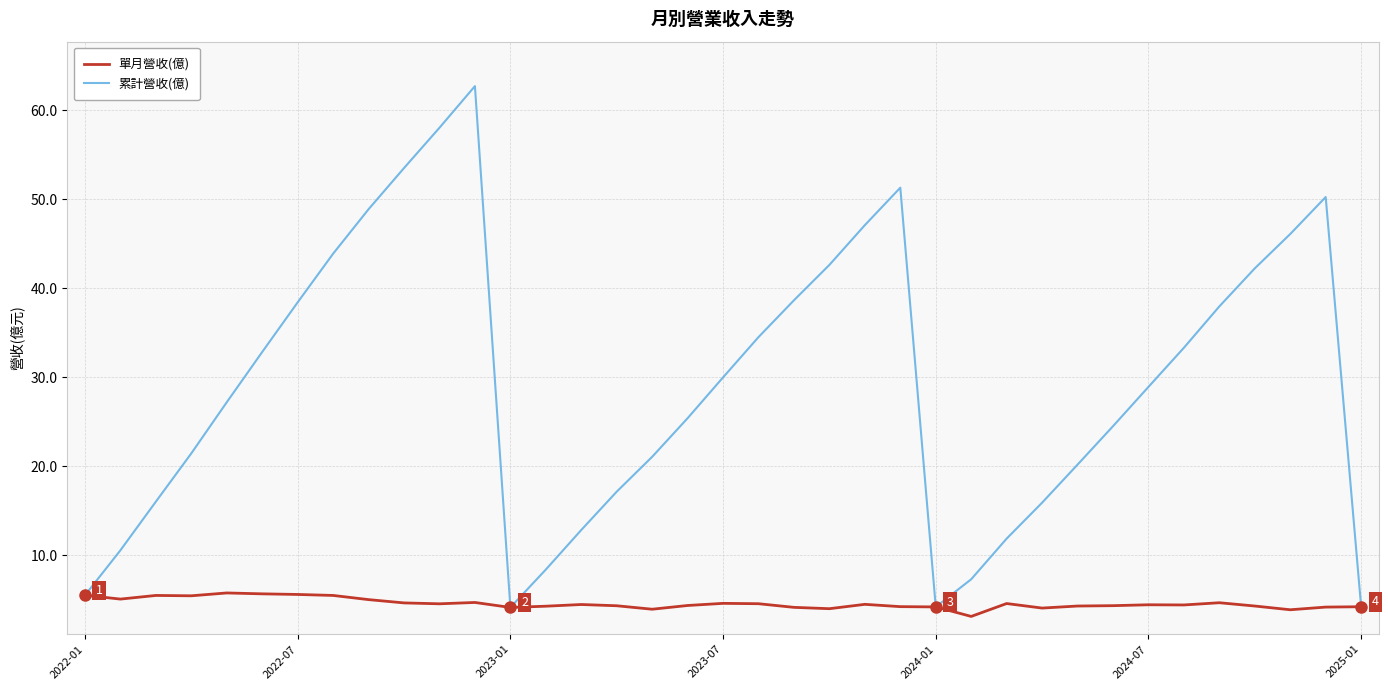

List the series in order of their overall mean, highest first.

累計營收(億), 單月營收(億)